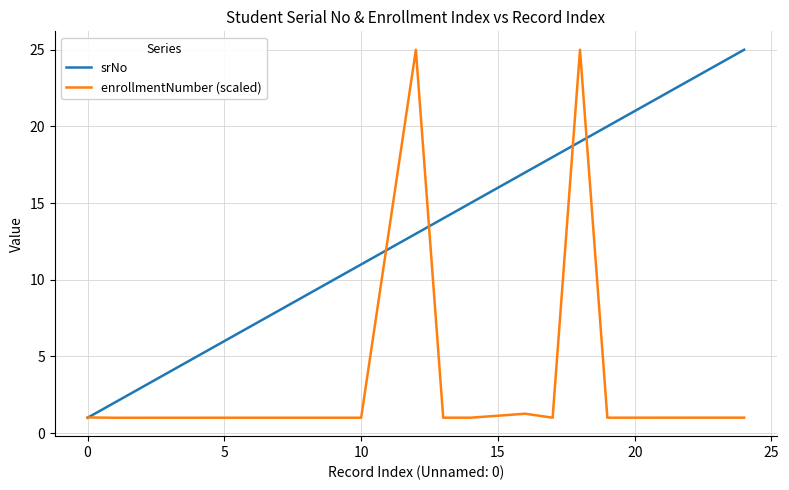

What is the smallest value displayed?

1.0